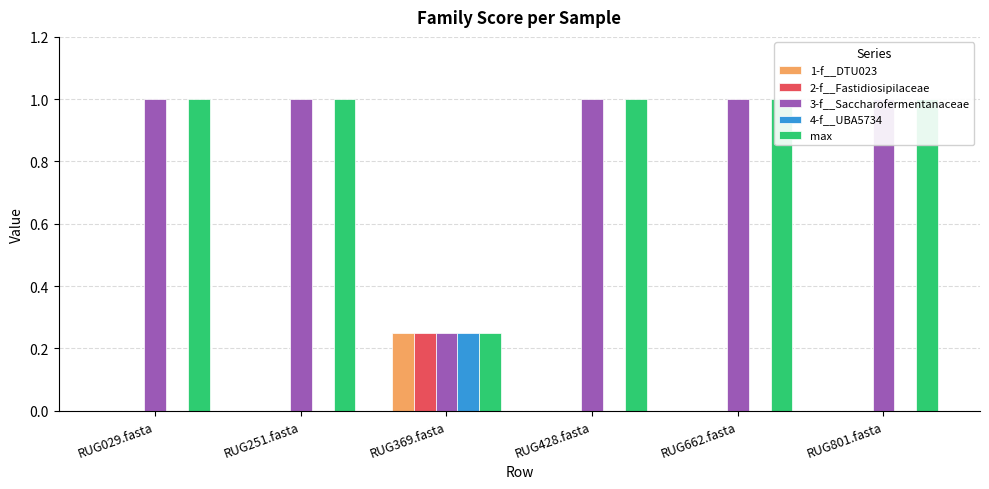

What is the average value of the max series?

0.9